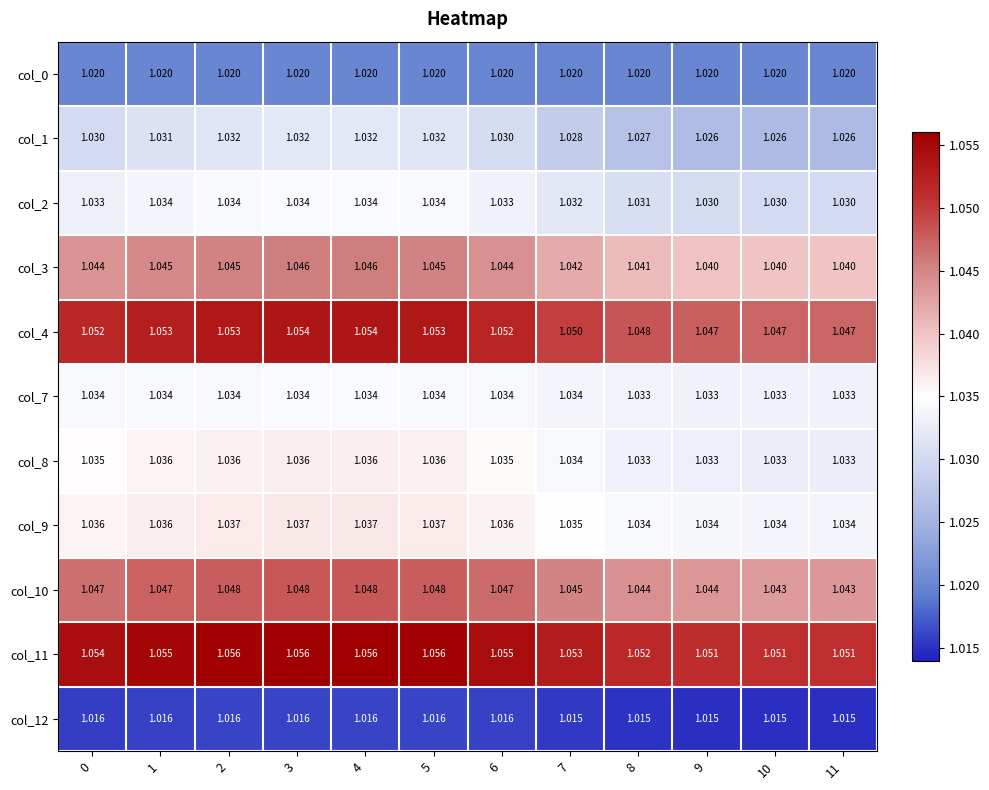

Reading left to right, what are all the values shown in this chart?

col_0: 0=1.0	1=1.0	2=1.0	3=1.0	4=1.0	5=1.0	6=1.0	7=1.0	8=1.0	9=1.0	10=1.0	11=1.0
col_1: 0=1.0	1=1.0	2=1.0	3=1.0	4=1.0	5=1.0	6=1.0	7=1.0	8=1.0	9=1.0	10=1.0	11=1.0
col_2: 0=1.0	1=1.0	2=1.0	3=1.0	4=1.0	5=1.0	6=1.0	7=1.0	8=1.0	9=1.0	10=1.0	11=1.0
col_3: 0=1.0	1=1.0	2=1.0	3=1.0	4=1.0	5=1.0	6=1.0	7=1.0	8=1.0	9=1.0	10=1.0	11=1.0
col_4: 0=1.1	1=1.1	2=1.1	3=1.1	4=1.1	5=1.1	6=1.1	7=1.1	8=1.0	9=1.0	10=1.0	11=1.0
col_7: 0=1.0	1=1.0	2=1.0	3=1.0	4=1.0	5=1.0	6=1.0	7=1.0	8=1.0	9=1.0	10=1.0	11=1.0
col_8: 0=1.0	1=1.0	2=1.0	3=1.0	4=1.0	5=1.0	6=1.0	7=1.0	8=1.0	9=1.0	10=1.0	11=1.0
col_9: 0=1.0	1=1.0	2=1.0	3=1.0	4=1.0	5=1.0	6=1.0	7=1.0	8=1.0	9=1.0	10=1.0	11=1.0
col_10: 0=1.0	1=1.0	2=1.0	3=1.0	4=1.0	5=1.0	6=1.0	7=1.0	8=1.0	9=1.0	10=1.0	11=1.0
col_11: 0=1.1	1=1.1	2=1.1	3=1.1	4=1.1	5=1.1	6=1.1	7=1.1	8=1.1	9=1.1	10=1.1	11=1.1
col_12: 0=1.0	1=1.0	2=1.0	3=1.0	4=1.0	5=1.0	6=1.0	7=1.0	8=1.0	9=1.0	10=1.0	11=1.0